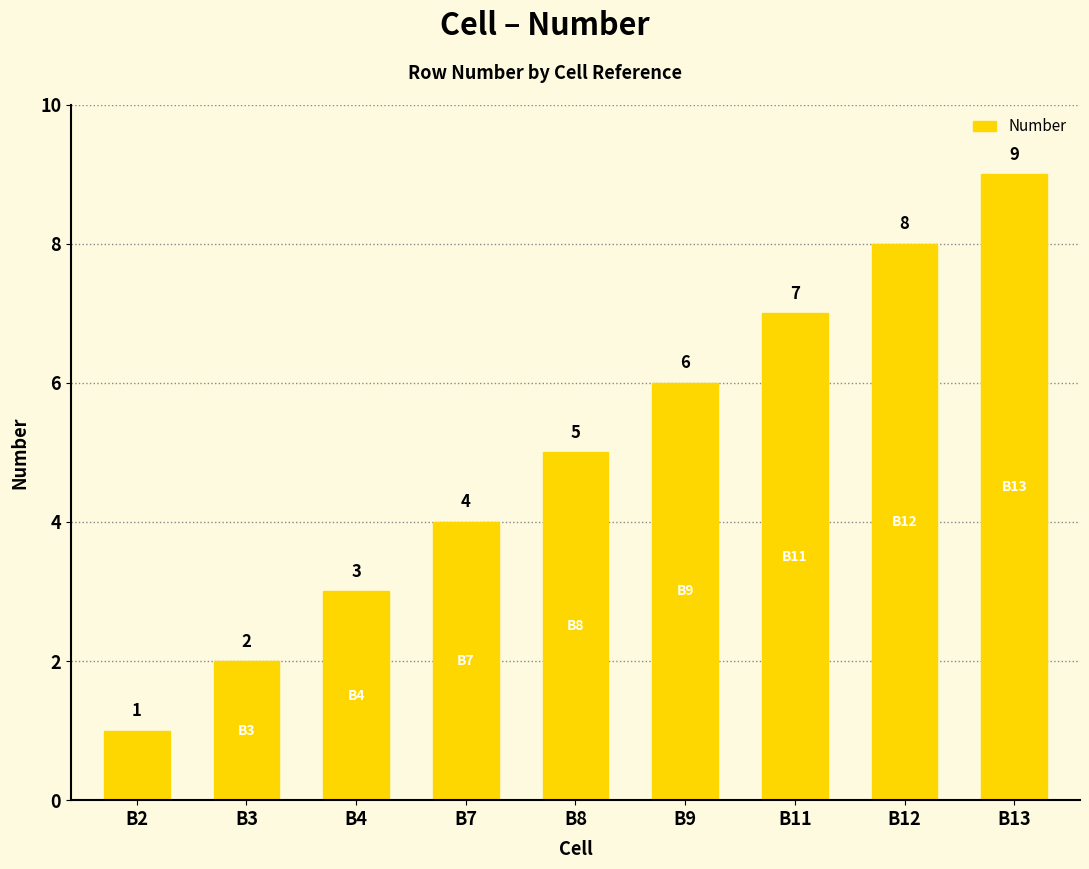

Is it true that the value at B12 is 8?

True